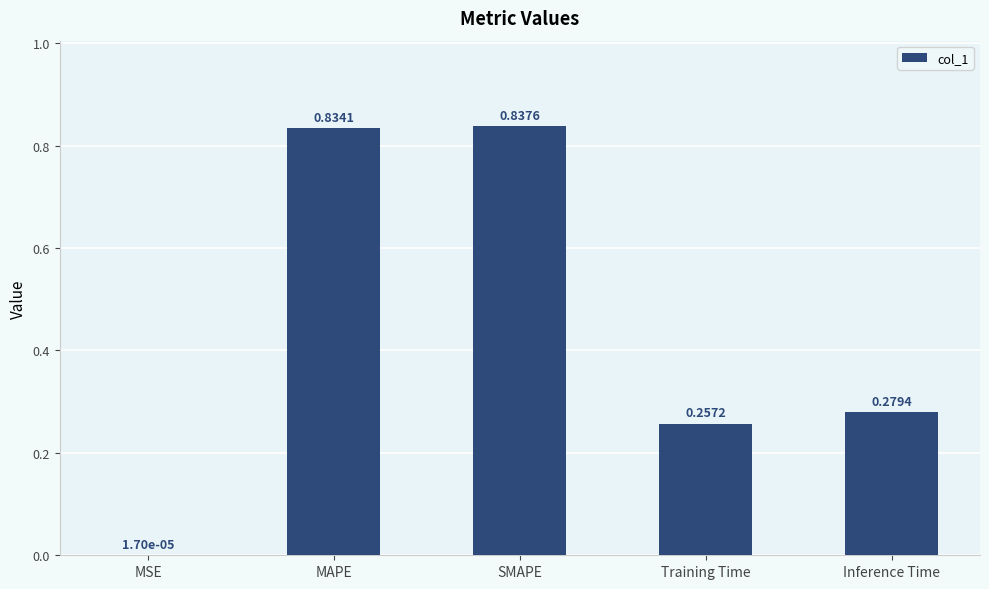

What is the sum of all values?

2.2